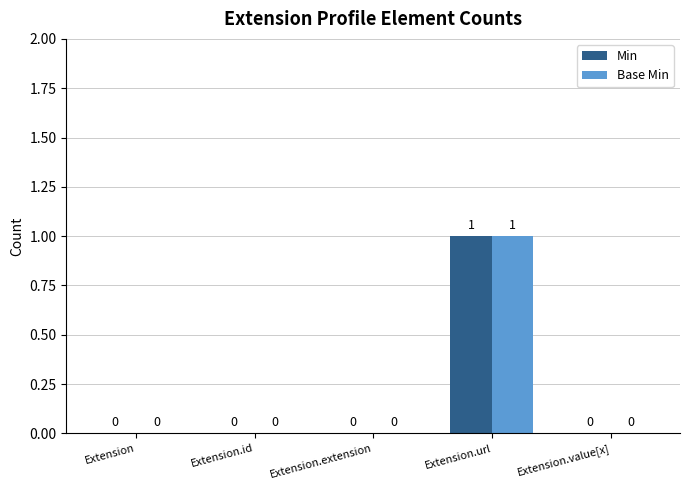

At which category is the sum across all series the highest?

Extension.url